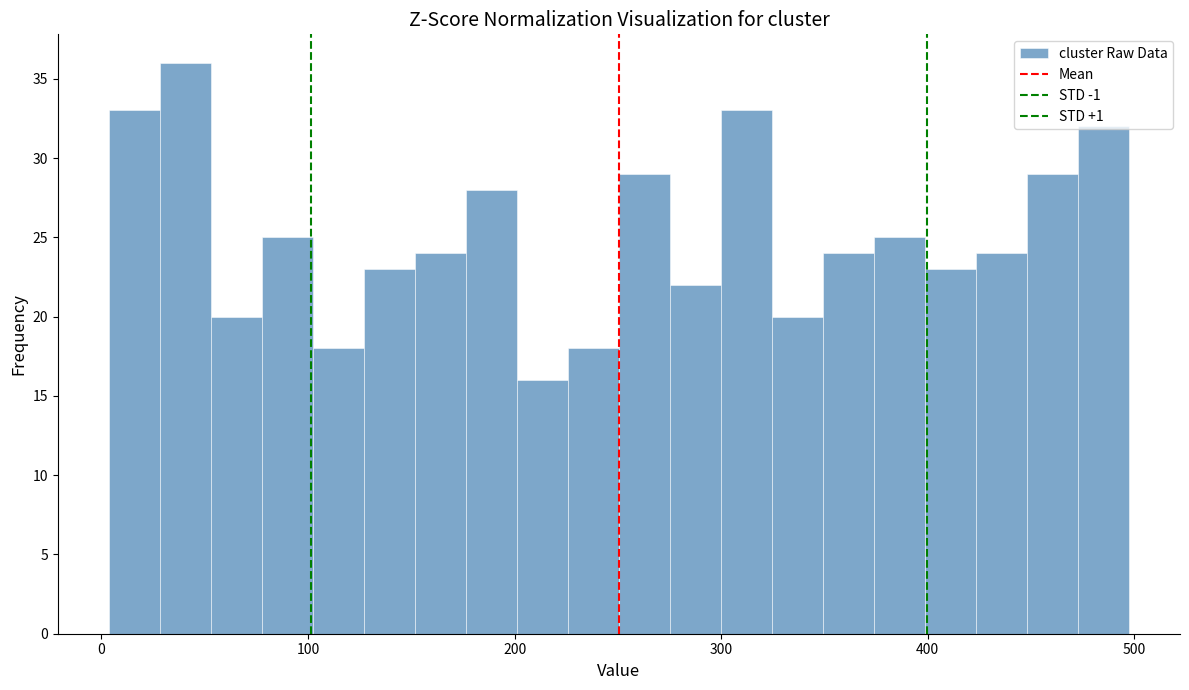

Read against the x-axis, roughly where is the centre of the tallest bar?

40